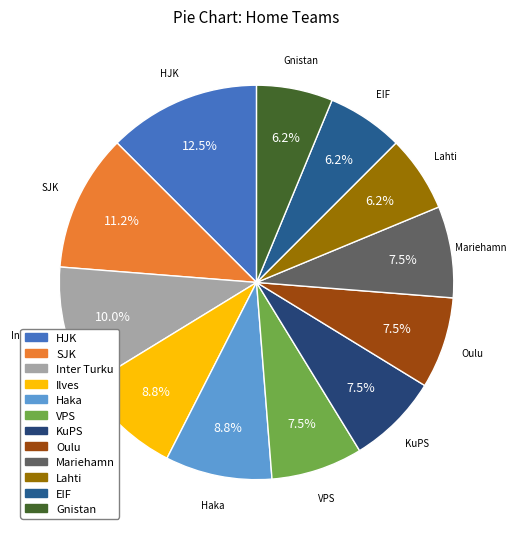

The Haka slice represents 9% of the pie. True or false?

True